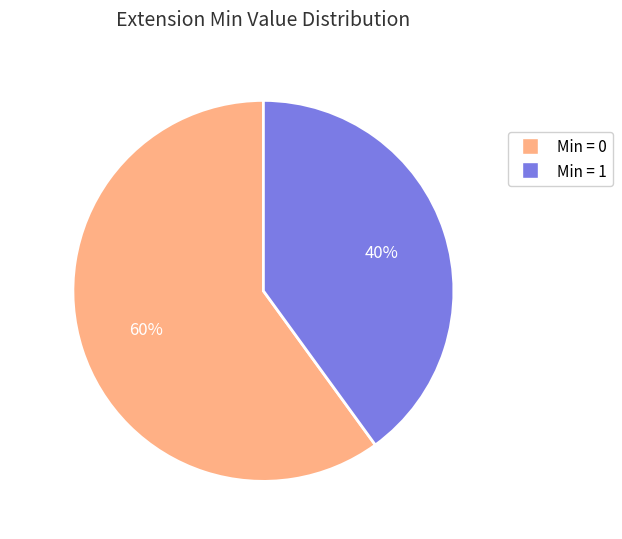

What percentage is the Min = 1 slice, to the nearest percent?

40%